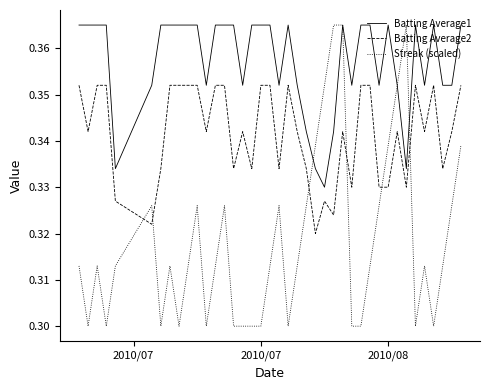

What are all the series names shown in the legend?

Batting Average1, Batting Average2, Streak (scaled)